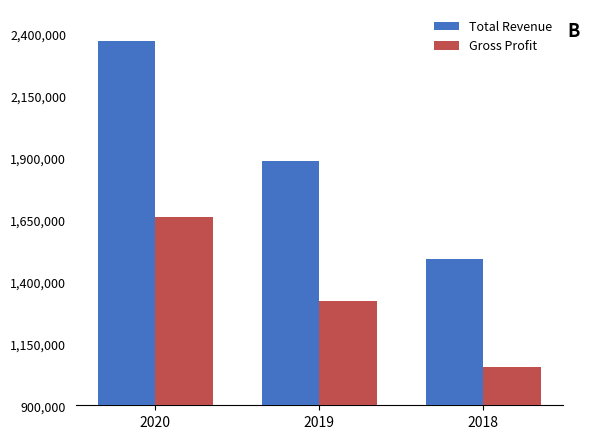

What is the highest value of the Total Revenue series?

2371500